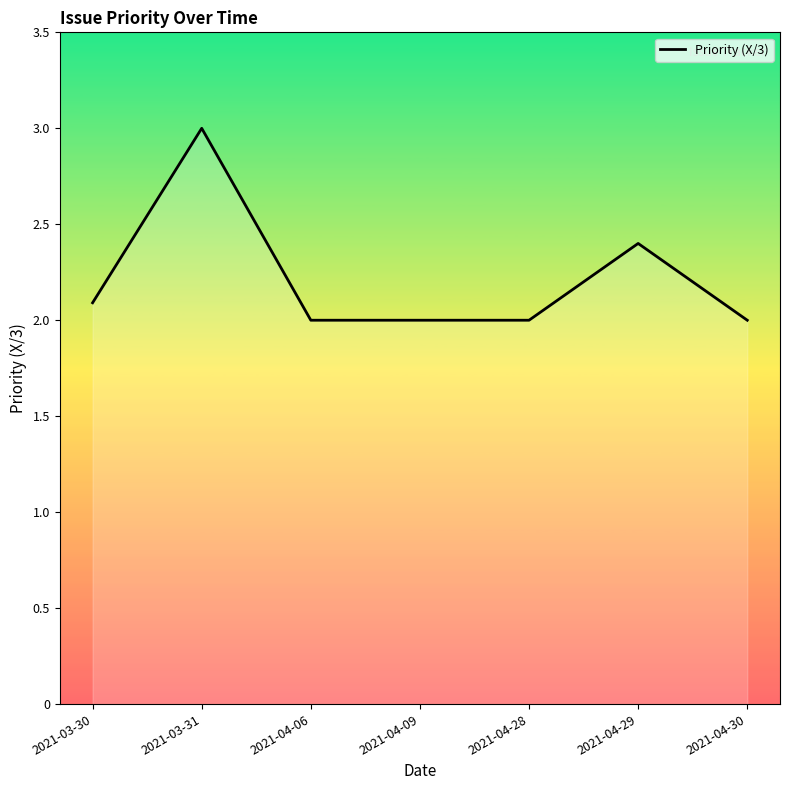

Read the value at 2021-04-30.

2.0